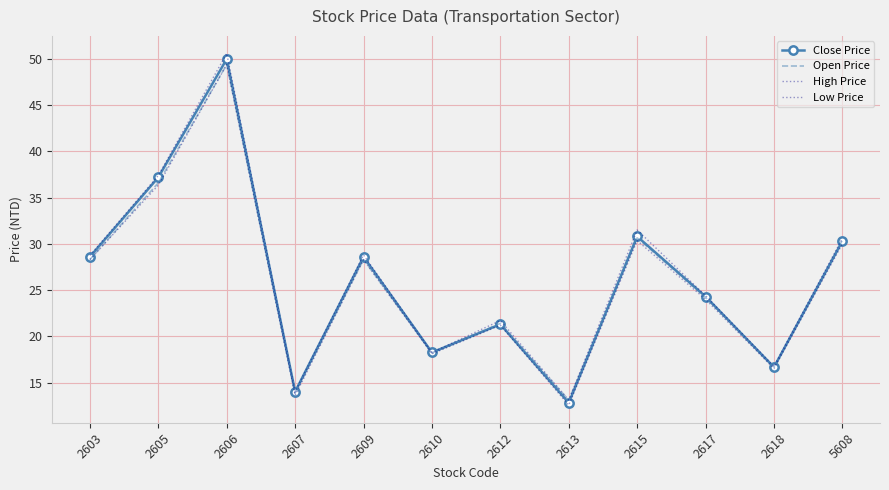

Where is Open Price nearest to the value 31?

2615